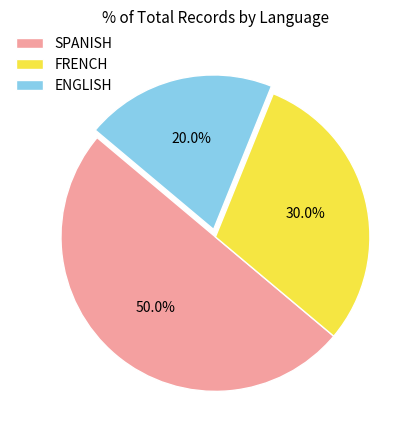

Which category has the biggest portion of the pie?

SPANISH